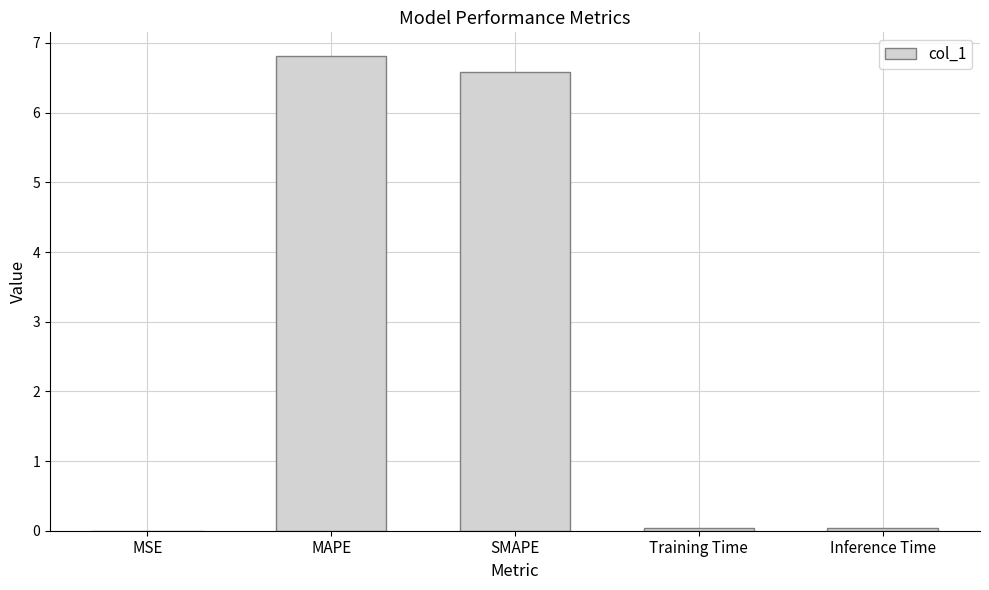

Are the bars horizontal?

No